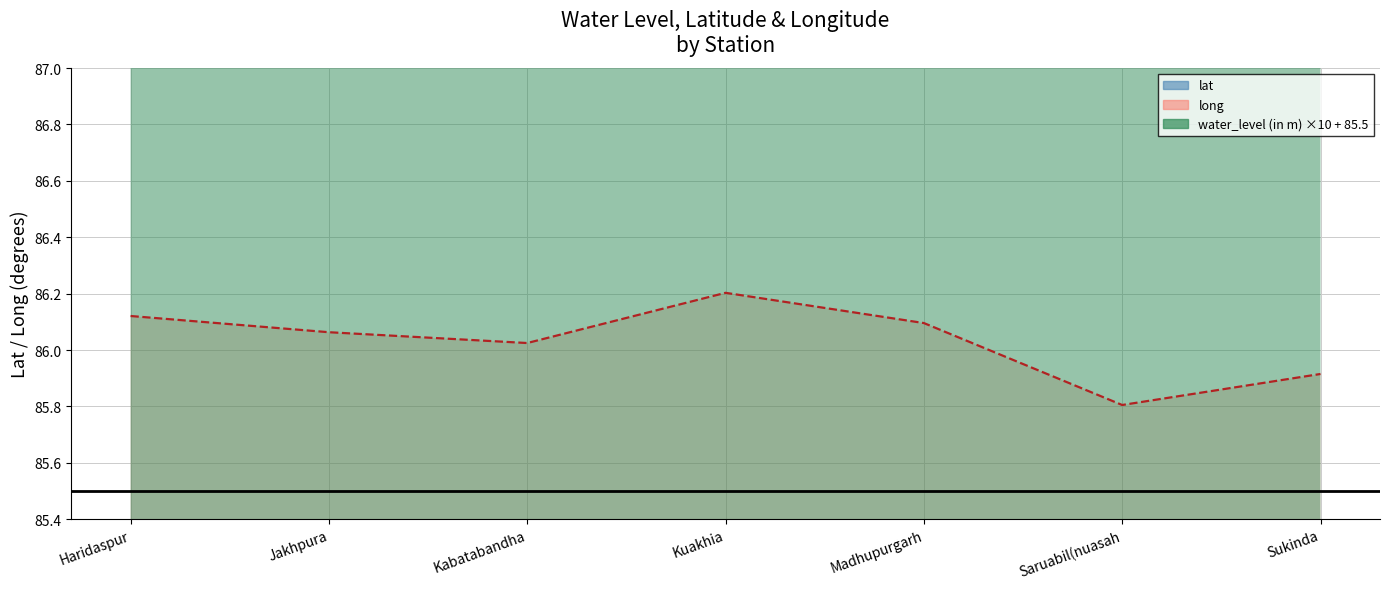

Read the water_level (in m) value at Kuakhia.

113.9